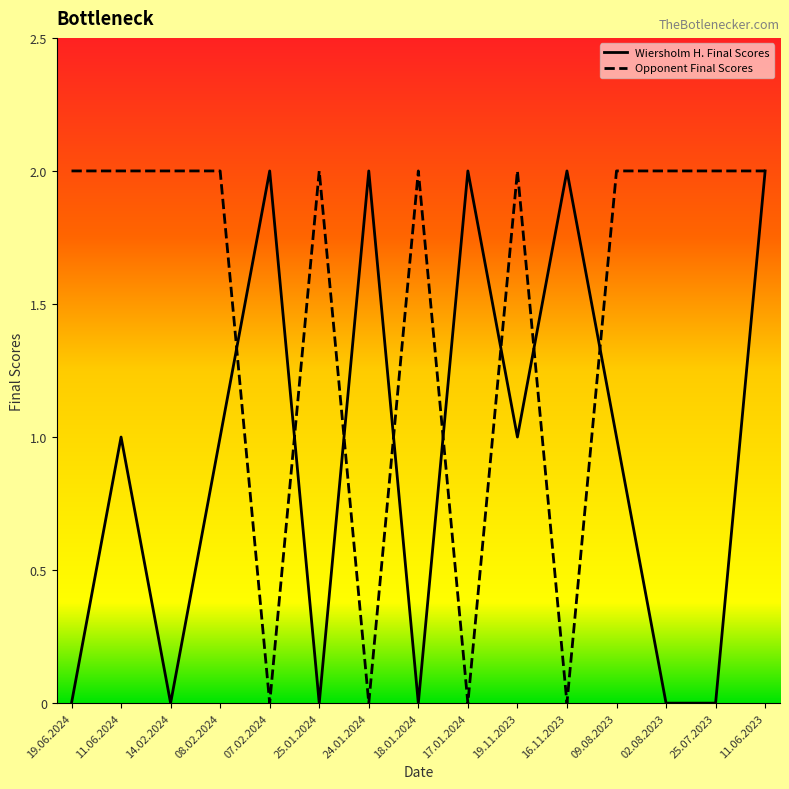

Is it true that Wiersholm H. Final Scores equals 2 at 08.02.2024?

False